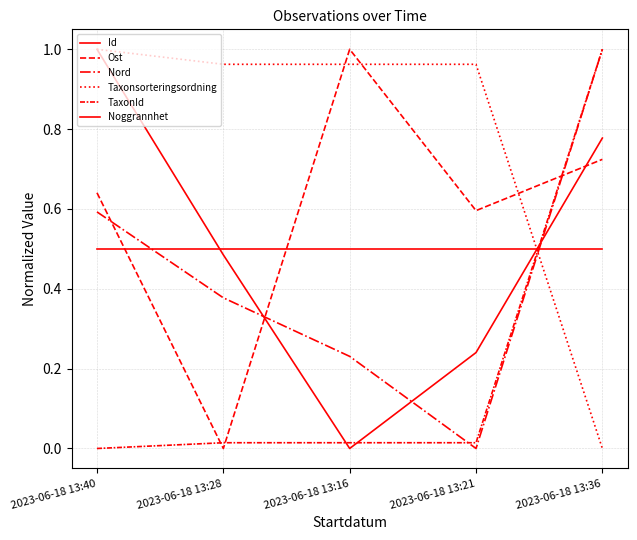

What is the total value across all series at 2023-06-18 13:21?

2.3